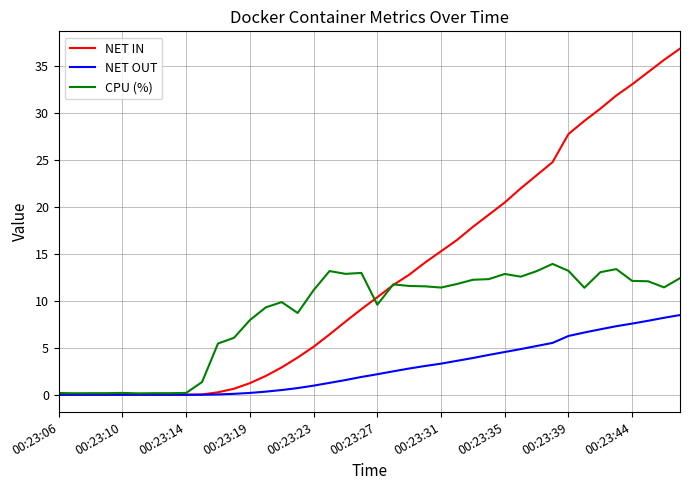

Does the chart display data point markers on the line(s)?

No